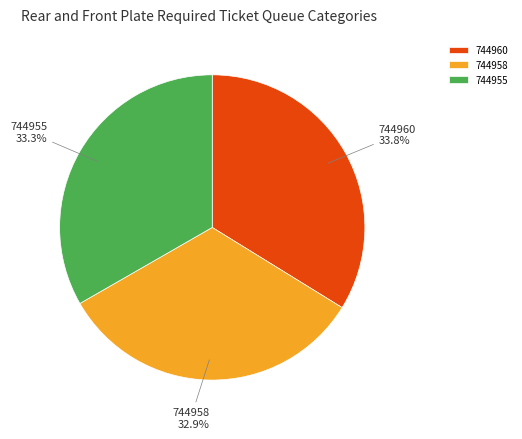

Does 744960 account for over 50% of the chart?

No